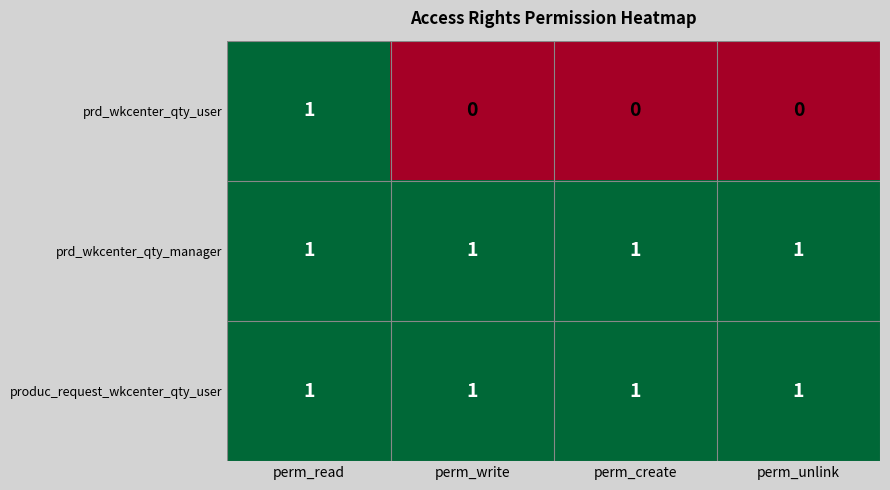

What is the sum of all prd_wkcenter_qty_manager values?

4